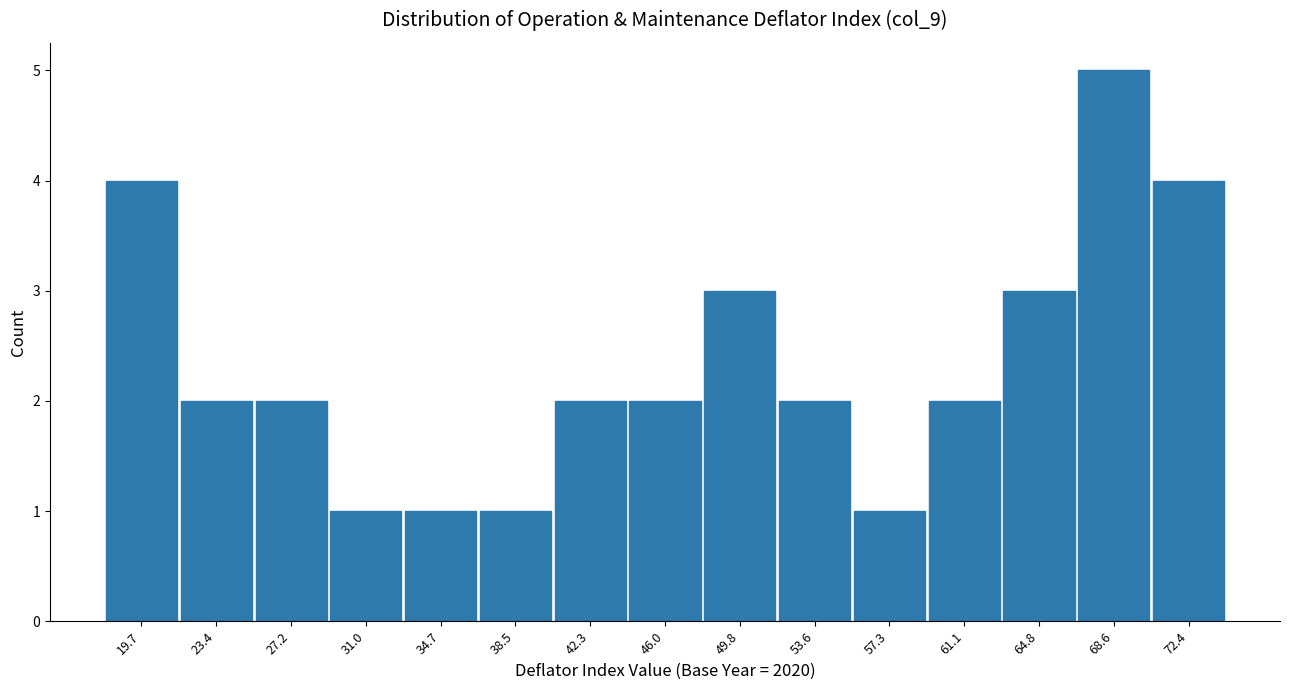

Over which range of the x-axis is the bar tallest?

66.5 to 70.5